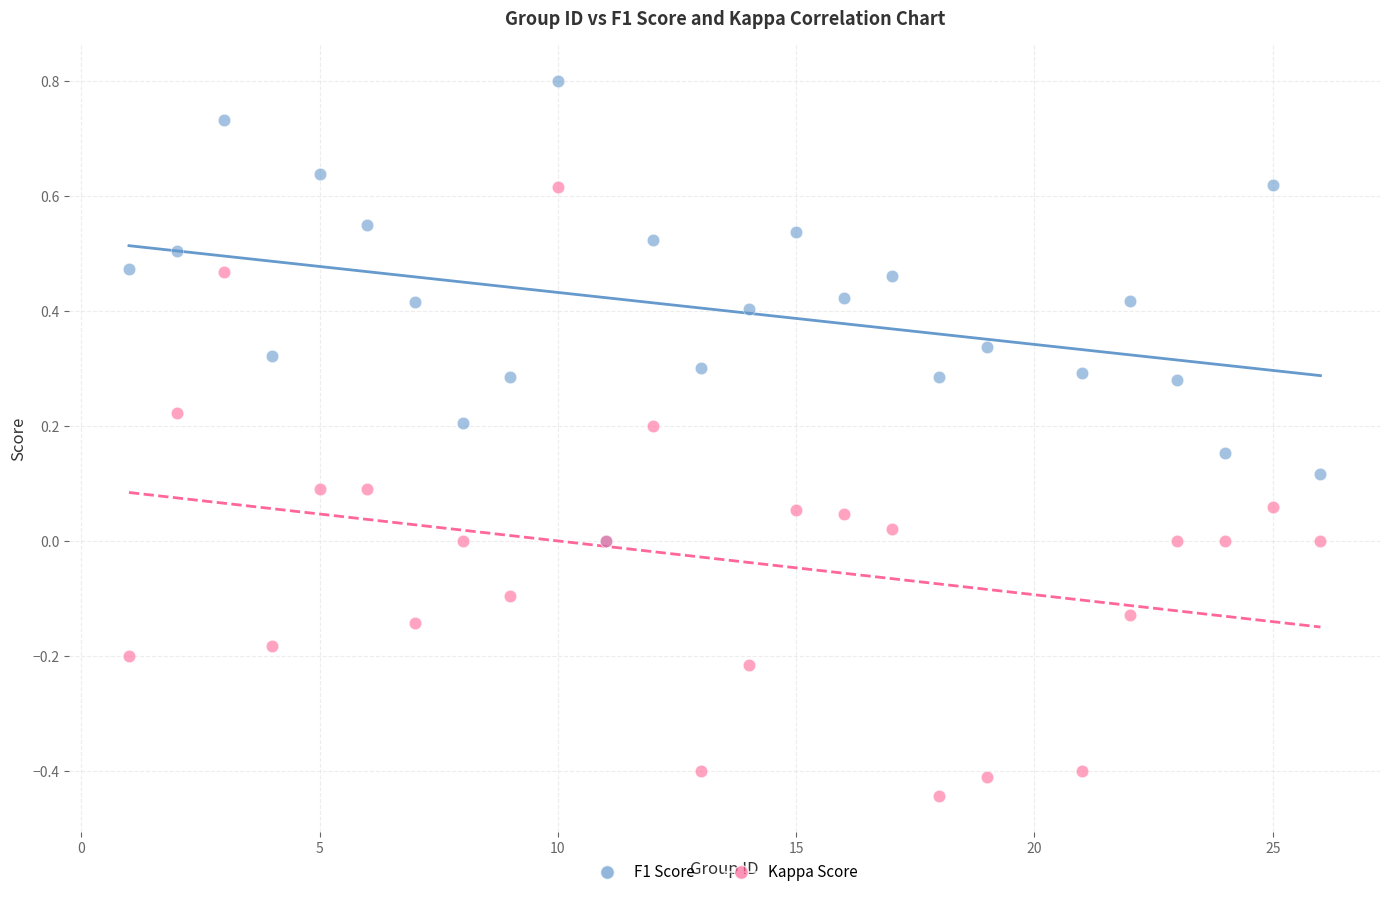

What are all the series names shown in the legend?

F1 Score, Kappa Score